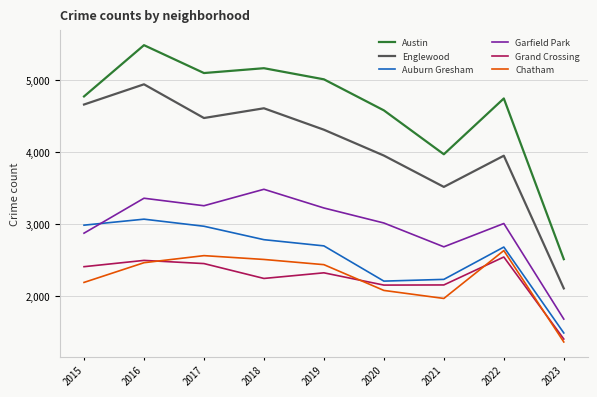

Where is Garfield Park nearest to the value 2586?

2021